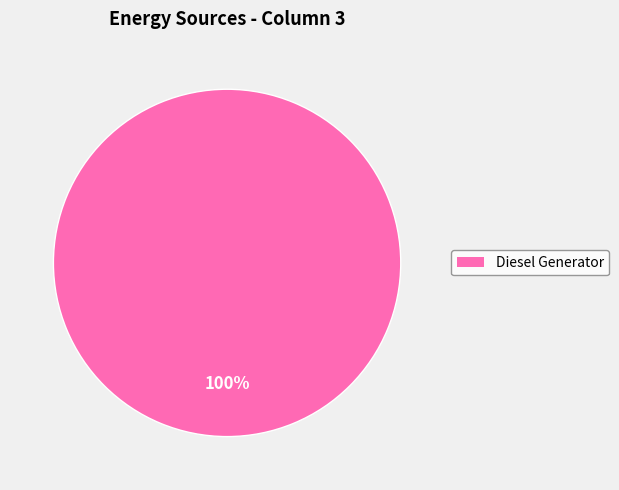

To the nearest percent, what portion does Diesel Generator represent?

100%